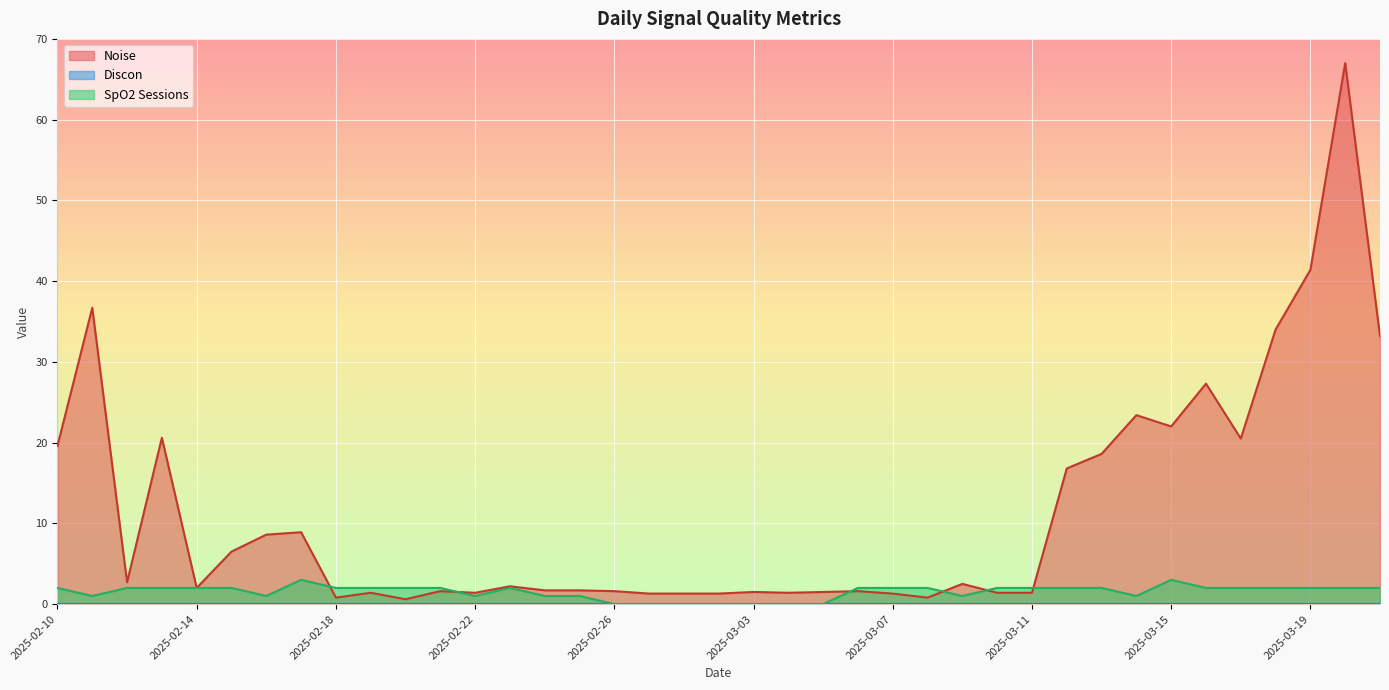

True or false: Noise and Discon cross at least once.

False